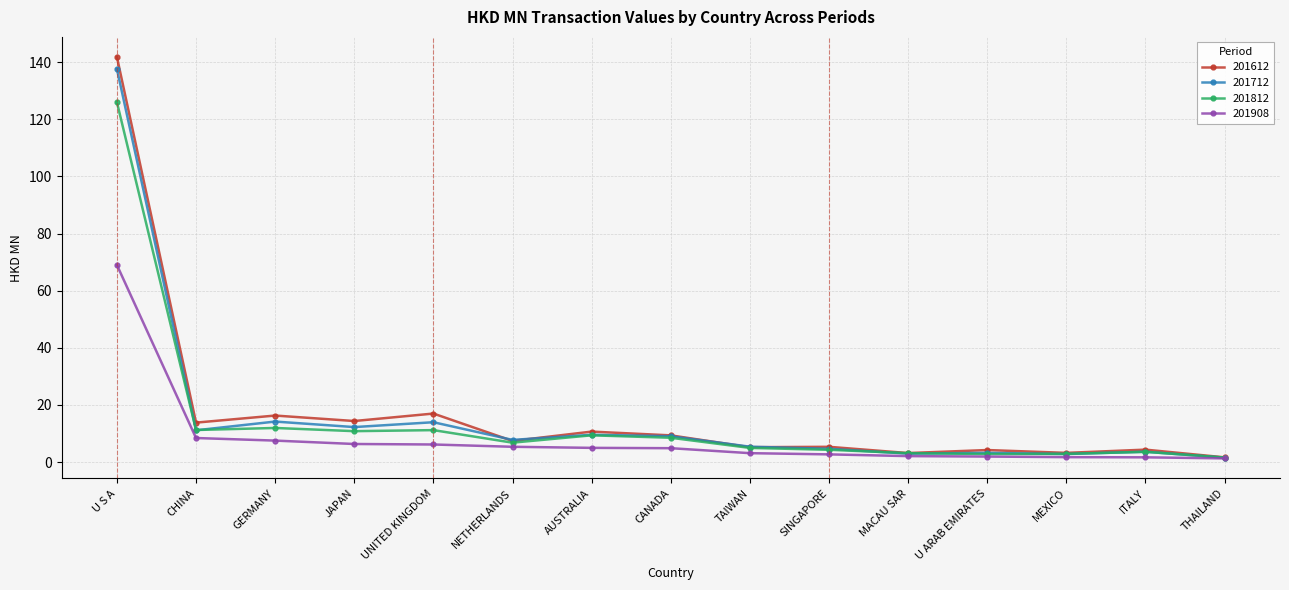

Which series has the largest range (max minus min)?

201612